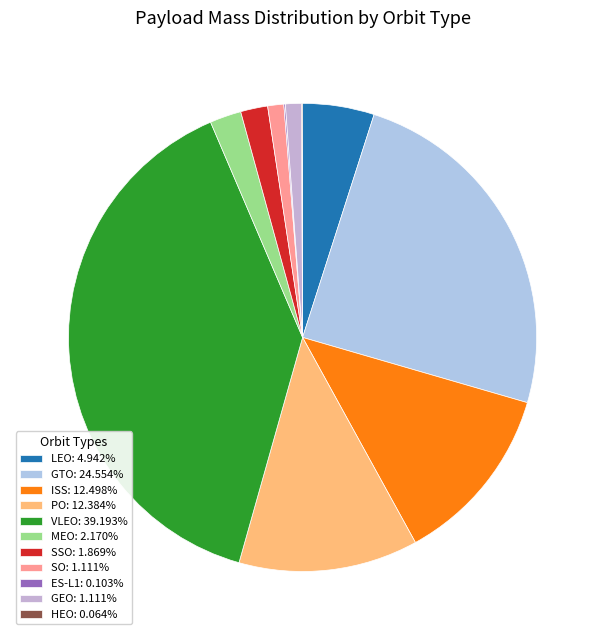

Rank the categories by value from highest to lowest.

VLEO, GTO, ISS, PO, LEO, MEO, SSO, SO, GEO, ES-L1, HEO